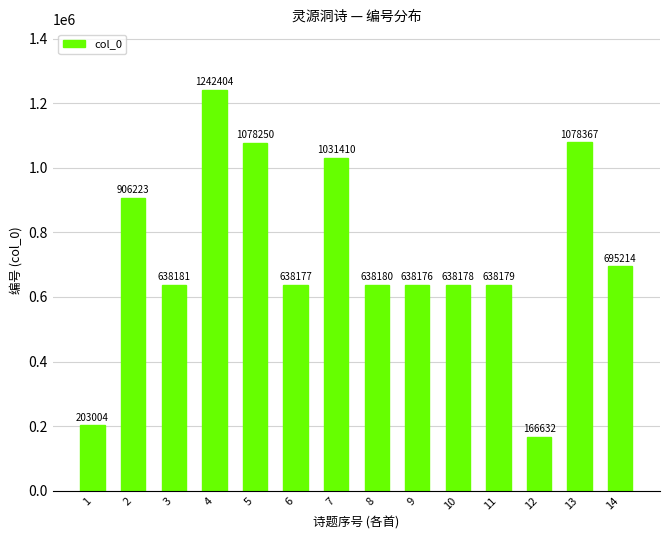

What is the maximum value shown in the chart?

1242404